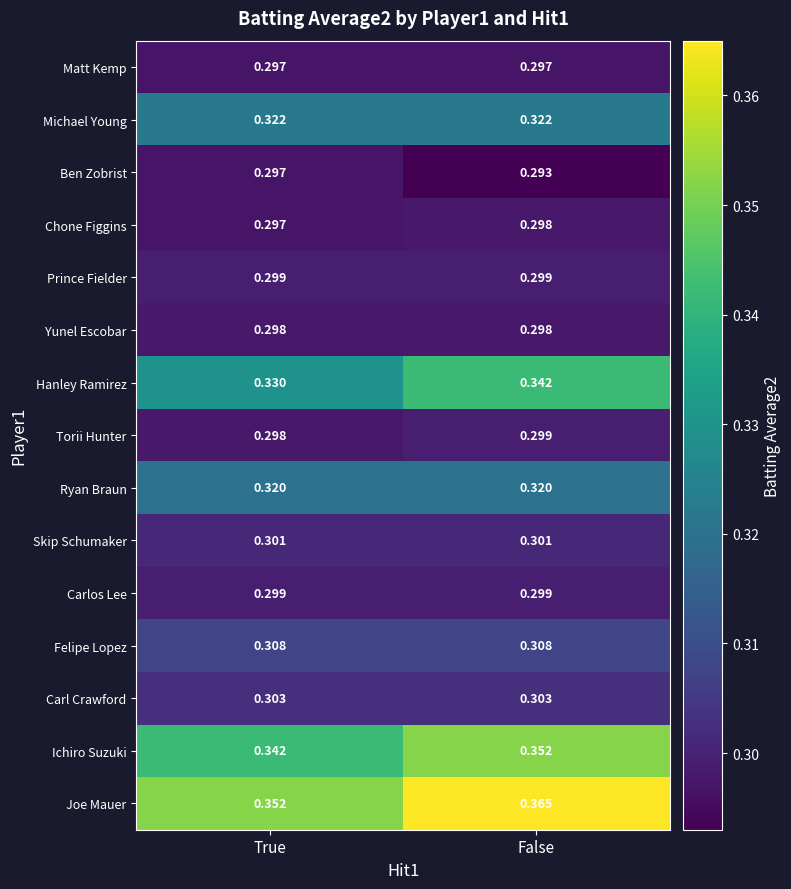

At which category is the sum across all series the highest?

False